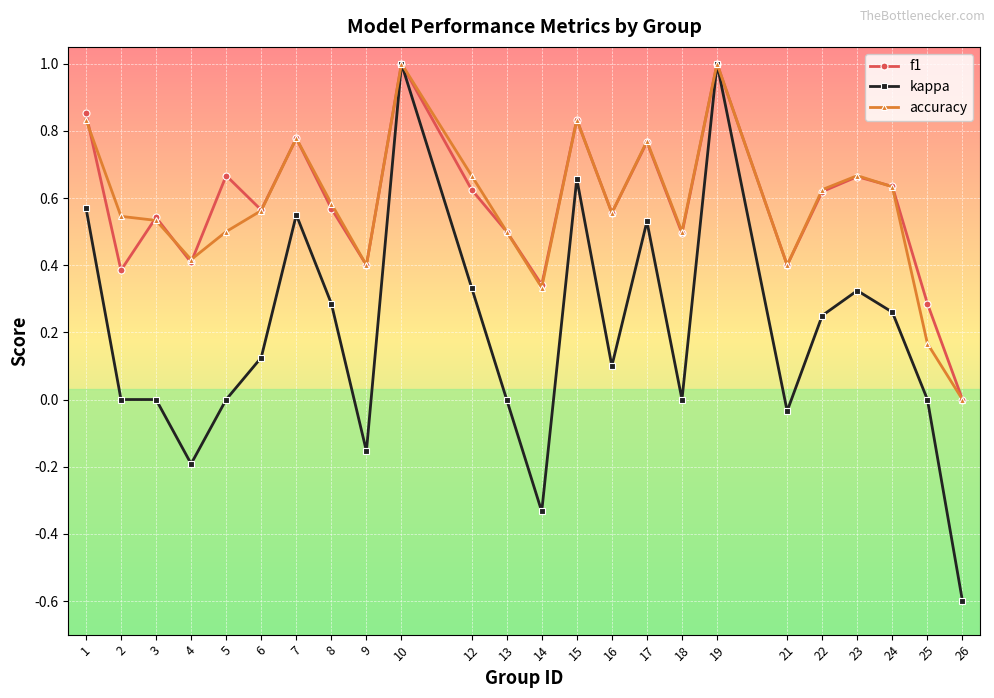

Rank the series at 25 from lowest to highest value.

kappa, accuracy, f1